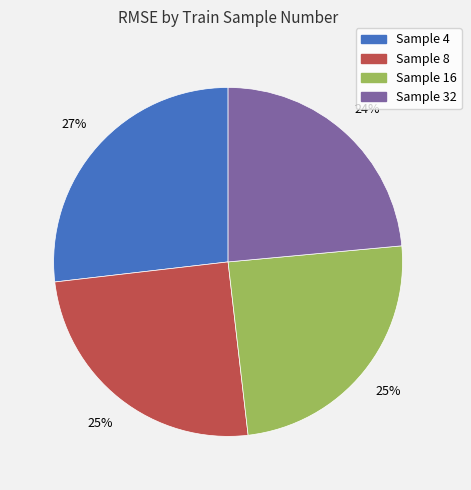

To the nearest percent, what portion does Sample 16 represent?

25%